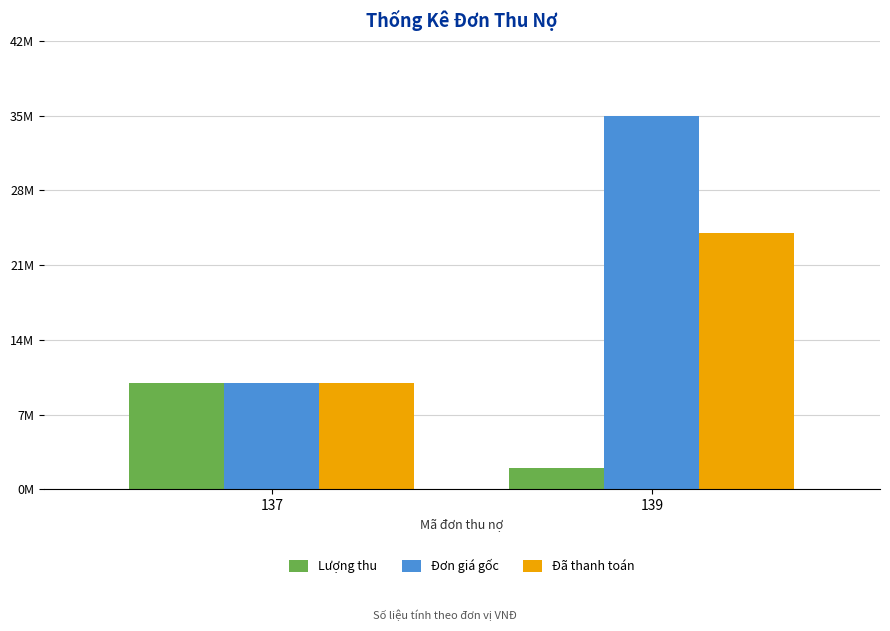

Are the bars horizontal?

No